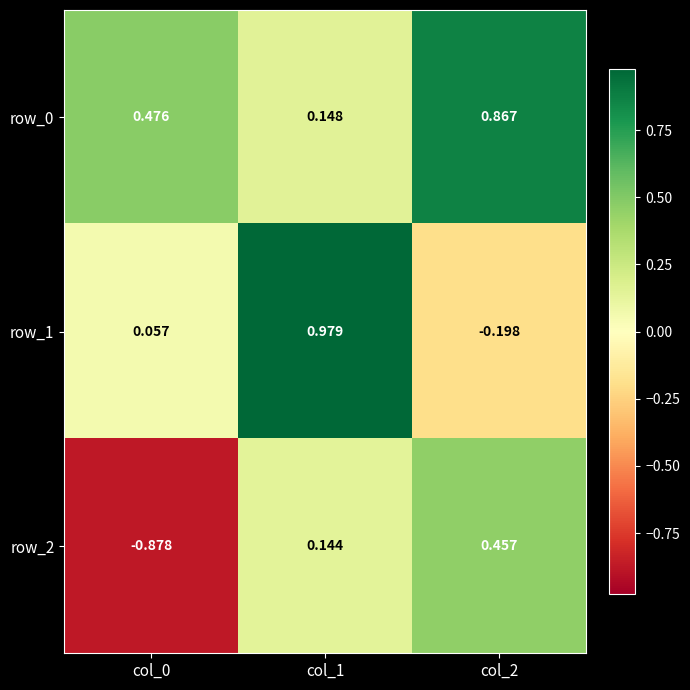

Reading left to right, transcribe all the data shown in this chart.

row_0: 0.5	0.1	0.9
row_1: 0.1	1.0	-0.2
row_2: -0.9	0.1	0.5